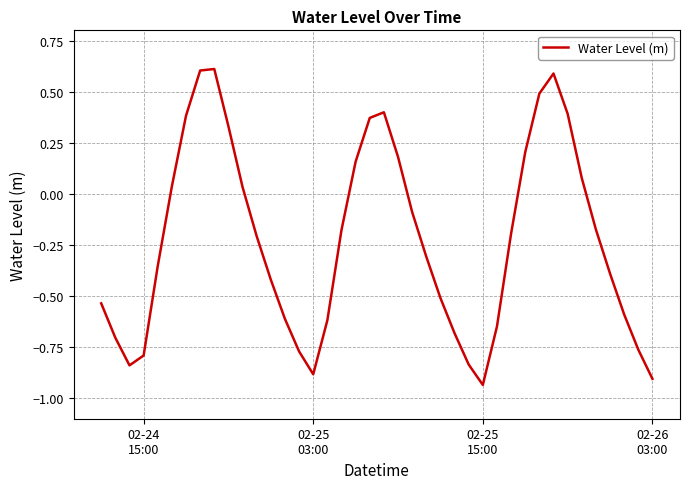

Does the chart display data point markers on the line(s)?

No